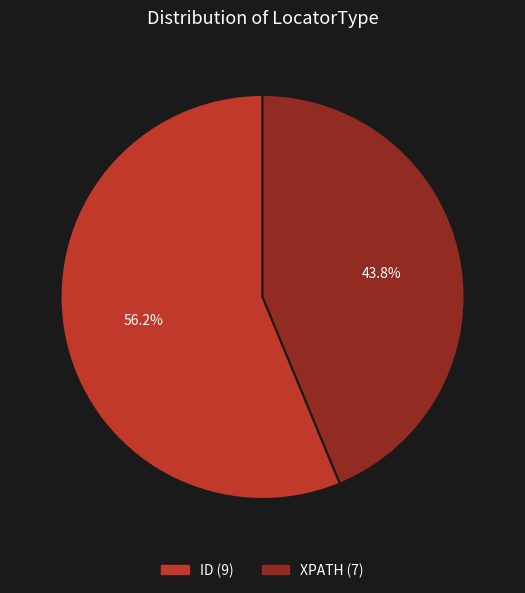

Does any single category account for the majority?

Yes